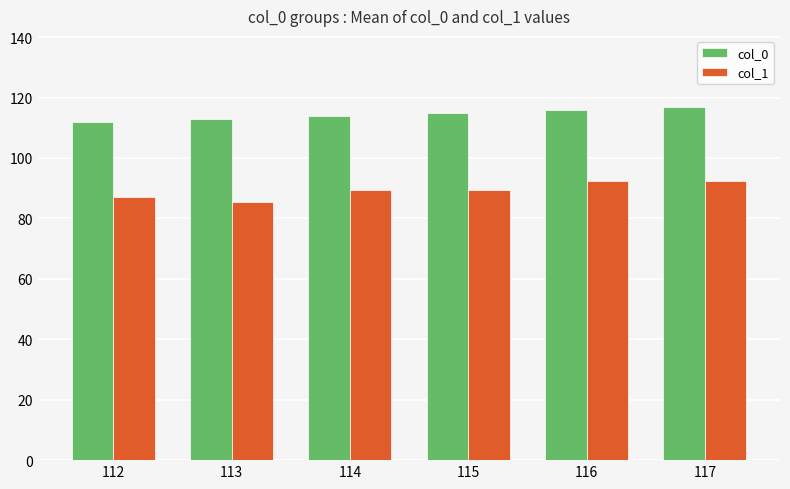

What is the difference between the highest and lowest values at 117?

24.5